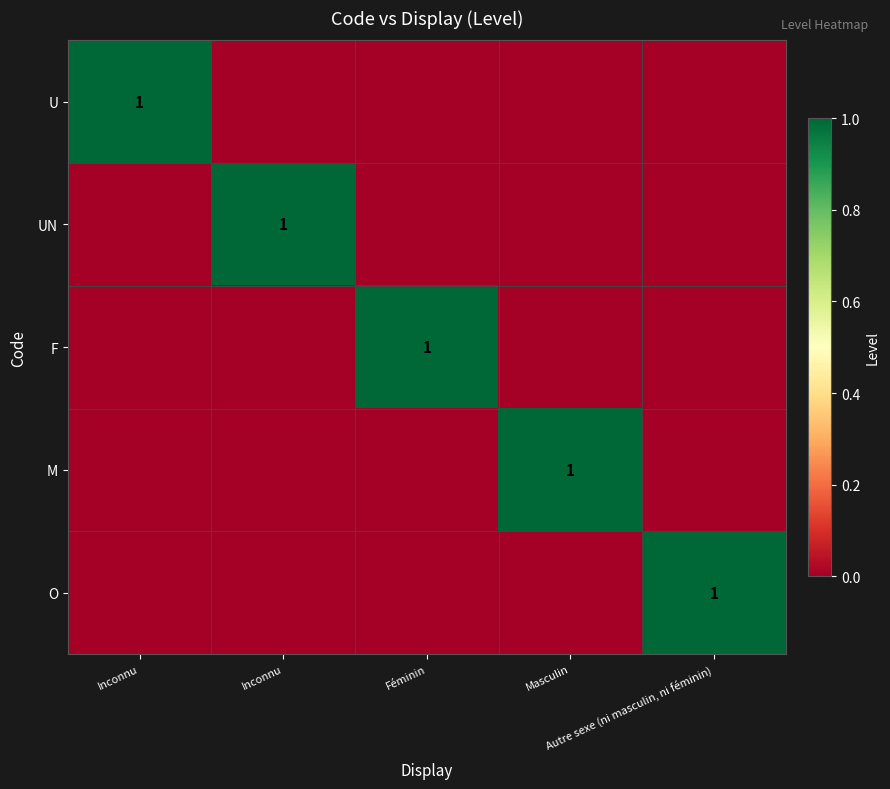

What is the sum of all F values?

1